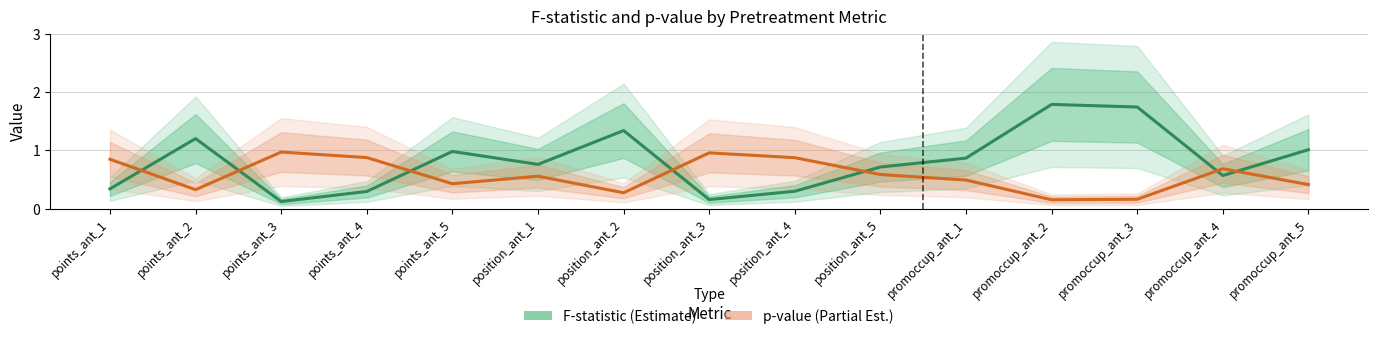

Rank the categories by p-value value from highest to lowest.

points_ant_3, position_ant_3, points_ant_4, position_ant_4, points_ant_1, promoccup_ant_4, position_ant_5, position_ant_1, promoccup_ant_1, points_ant_5, promoccup_ant_5, points_ant_2, position_ant_2, promoccup_ant_3, promoccup_ant_2